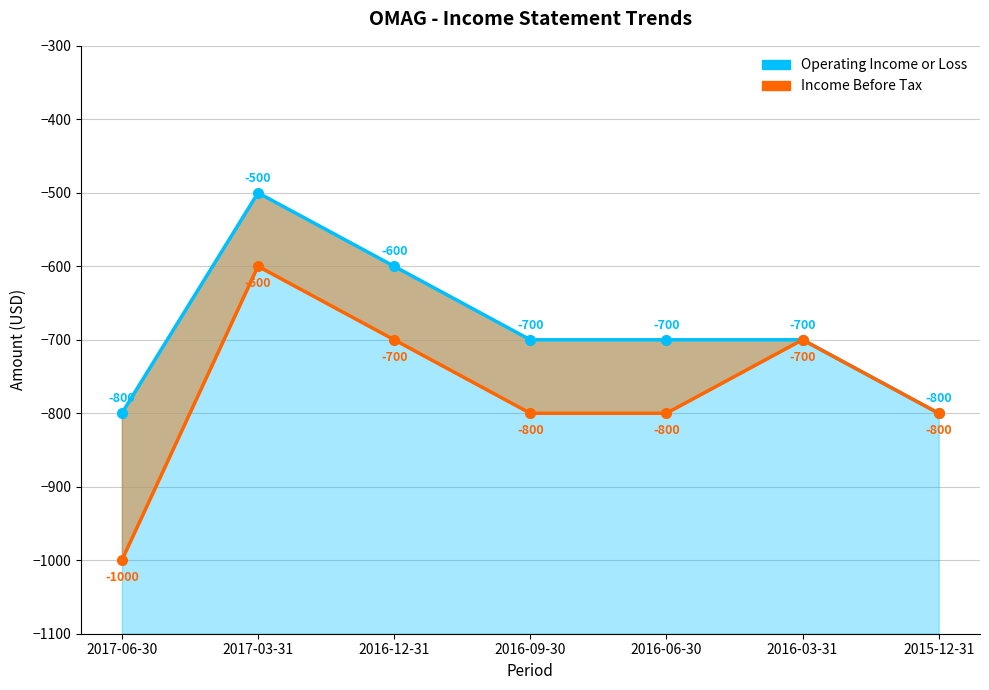

Read the Operating Income or Loss value at 2016-09-30.

-700